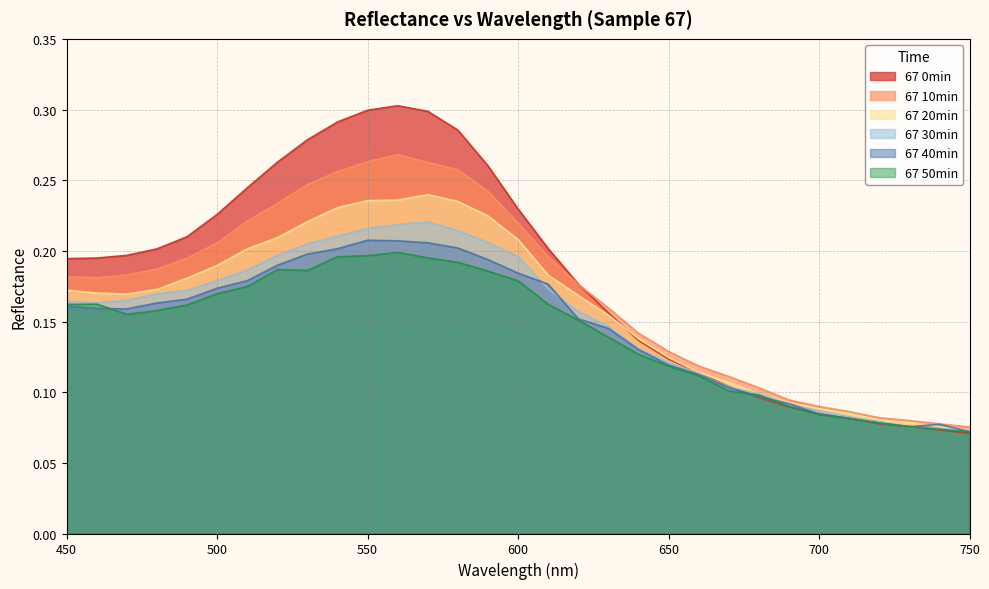

What is the approximate value of 67 40min at 530?

0.2